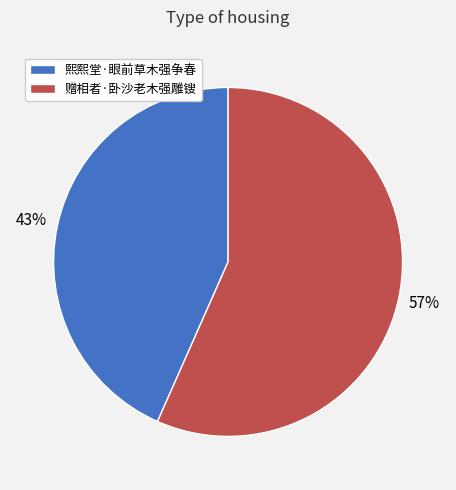

Is the sum of 熙熙堂·眼前草木强争春 and 赠相者·卧沙老木强雕锼 greater than half?

Yes